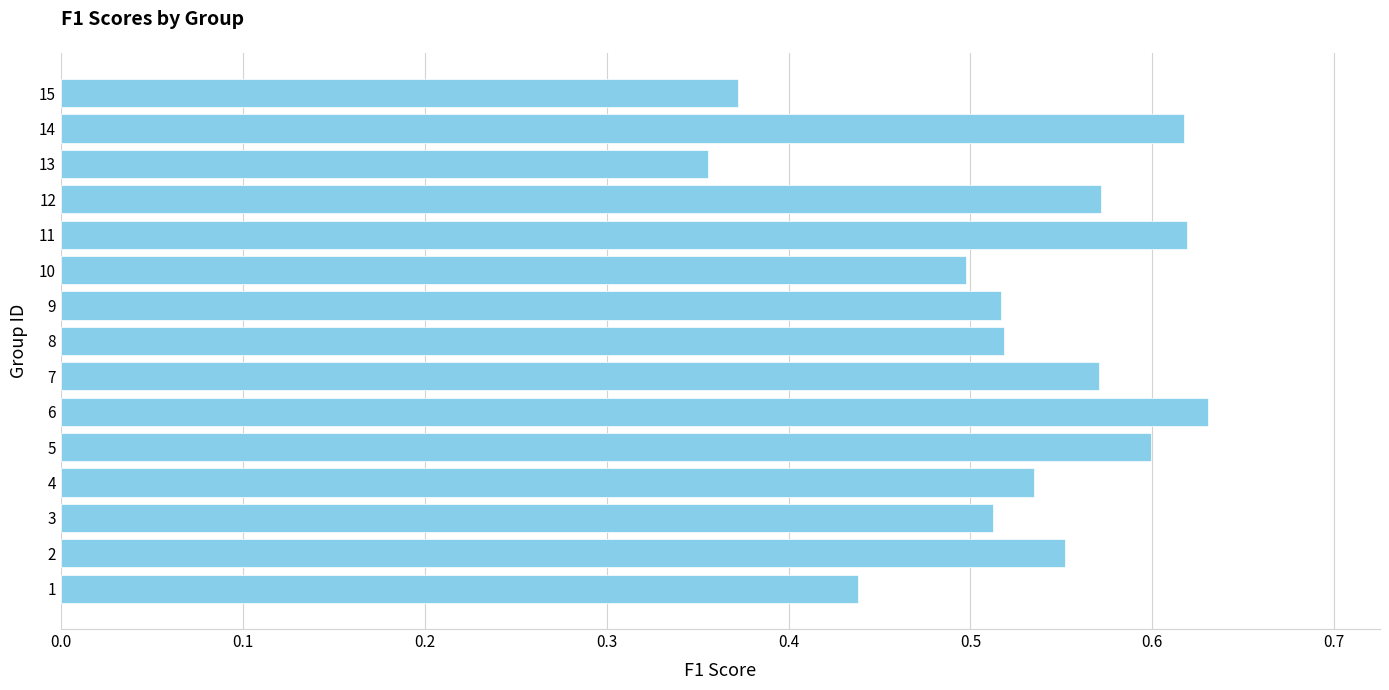

At which label is the value closest to 0?

13